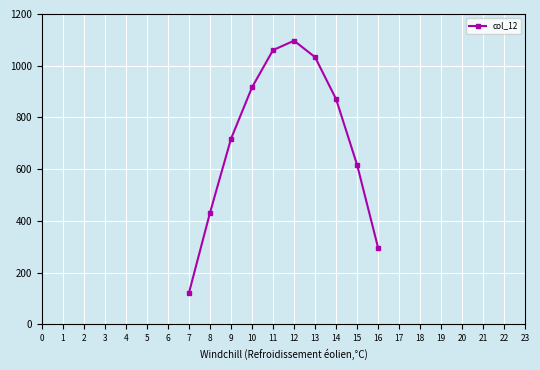

What is the value of the 10th point from the left?

294.5